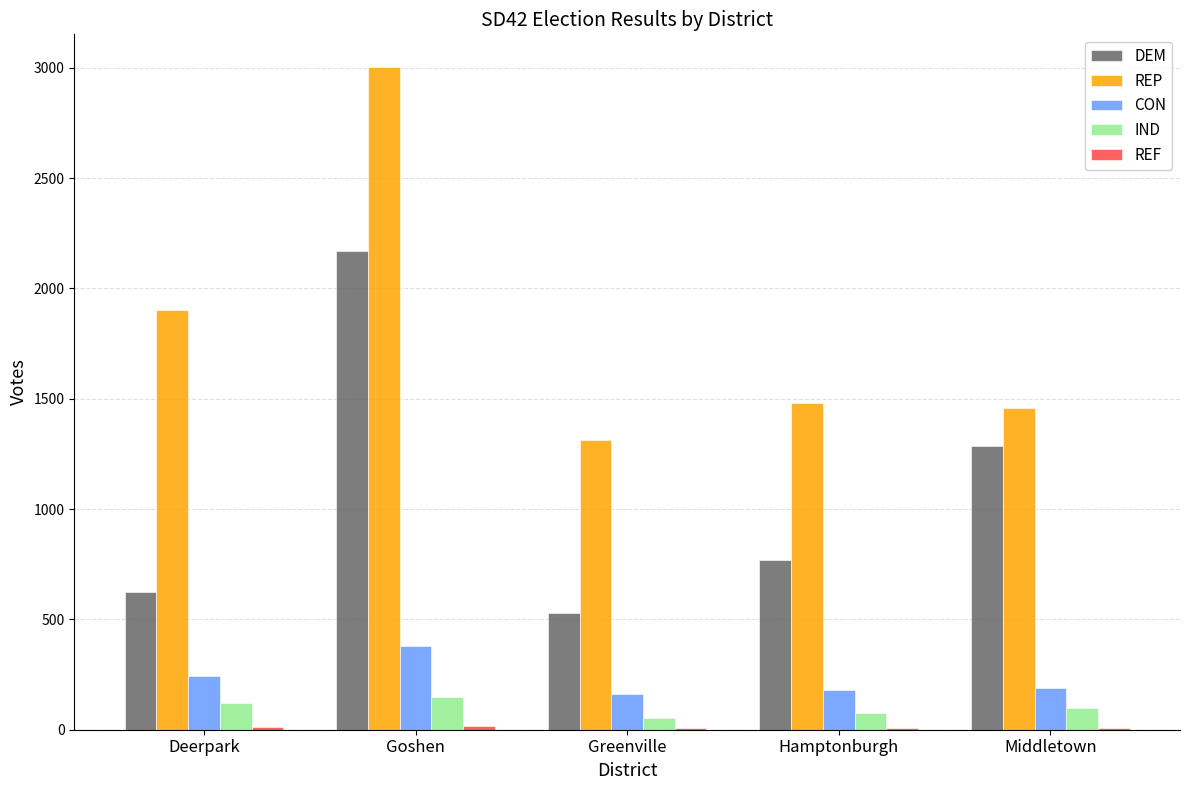

At which label is DEM closest to 1348?

Middletown